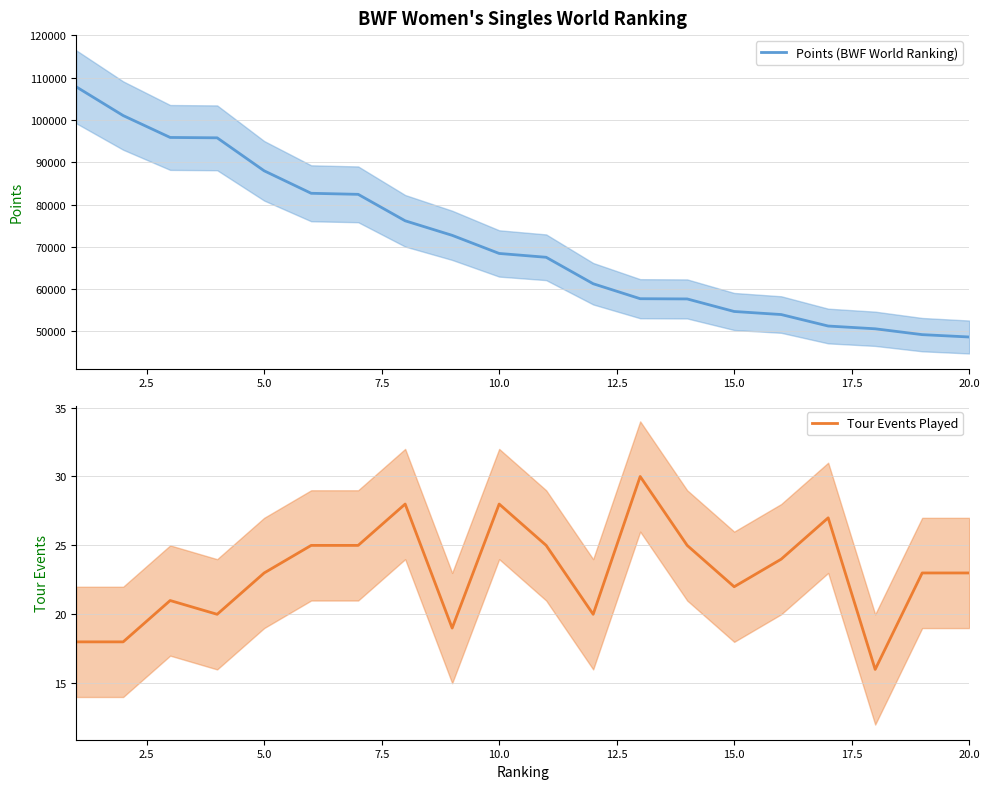

Count the number of categories in the chart.

20